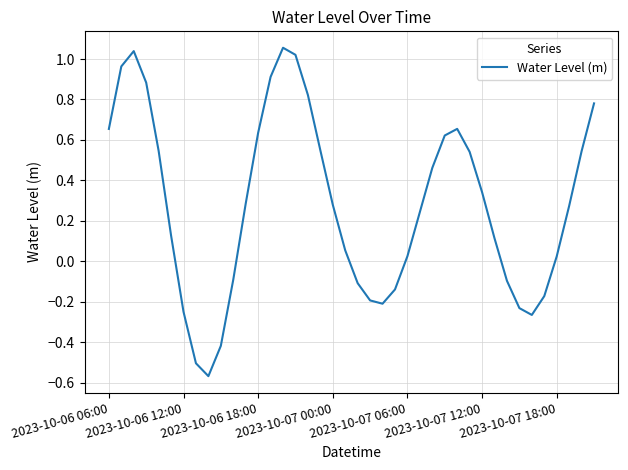

What is the difference between the maximum and minimum values?

1.6